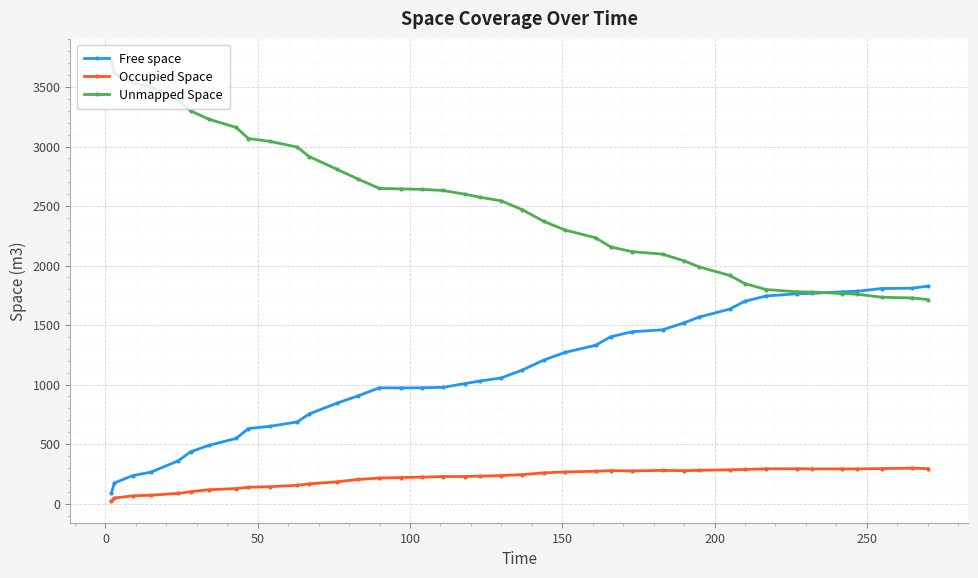

Rank the series by their average value, from highest to lowest.

Unmapped Space, Free space, Occupied Space